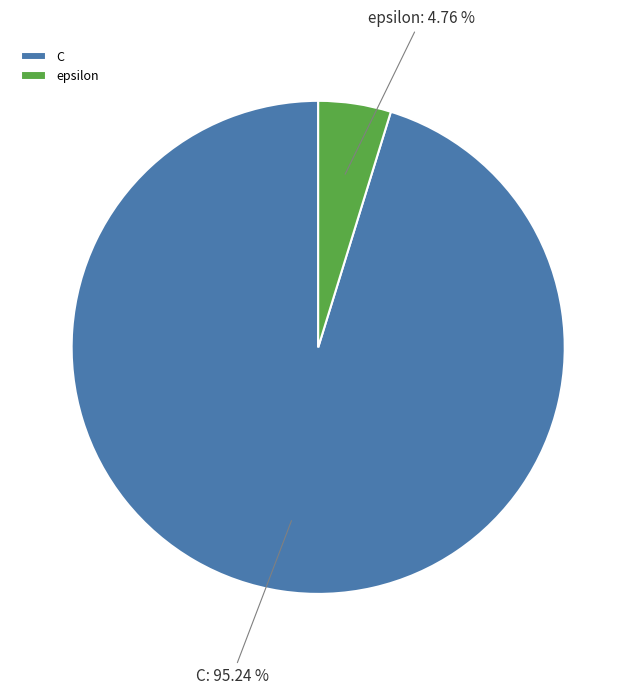

To the nearest percent, what is the difference between the largest and smallest slice percentages?

90%